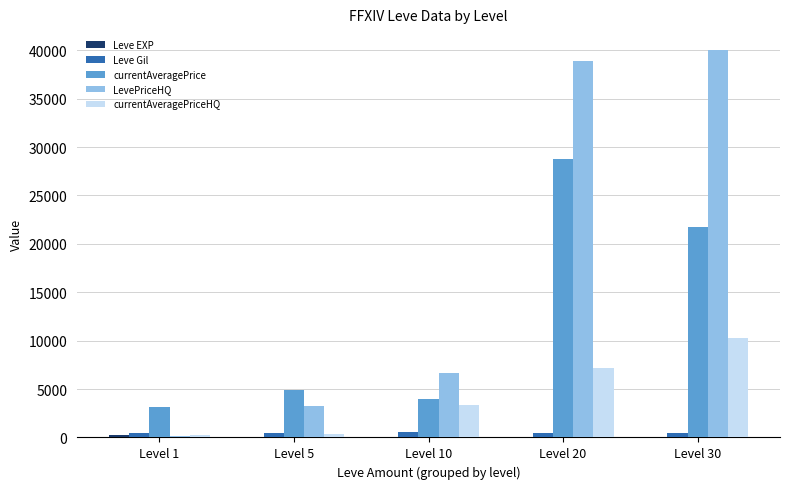

The Leve Gil series shows 508.3 at Level 5. True or false?

True